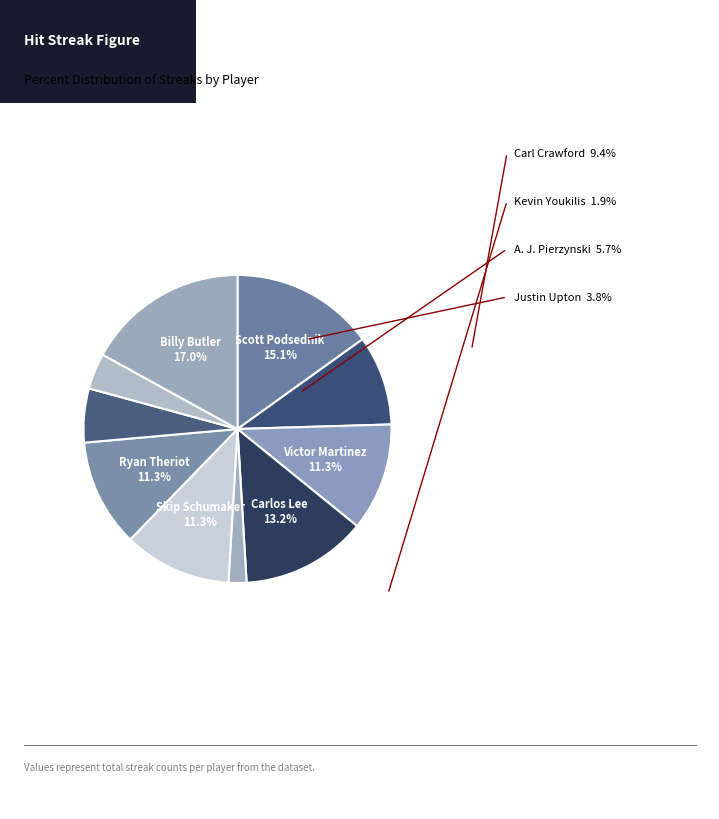

Count the number of slices in the pie.

10